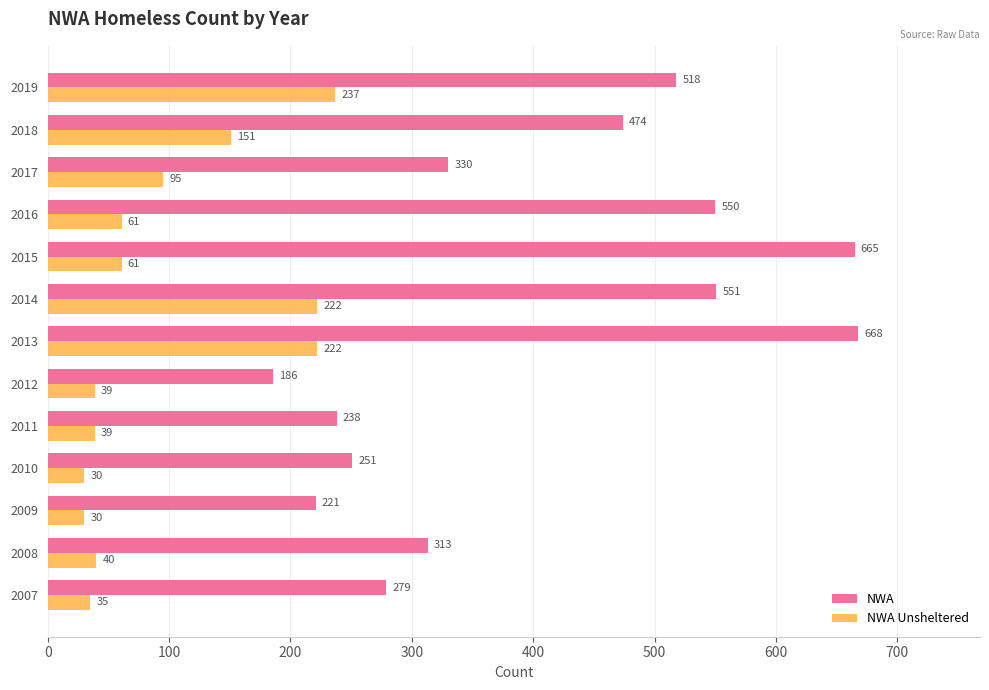

Is it true that NWA equals 251 at 2010?

True